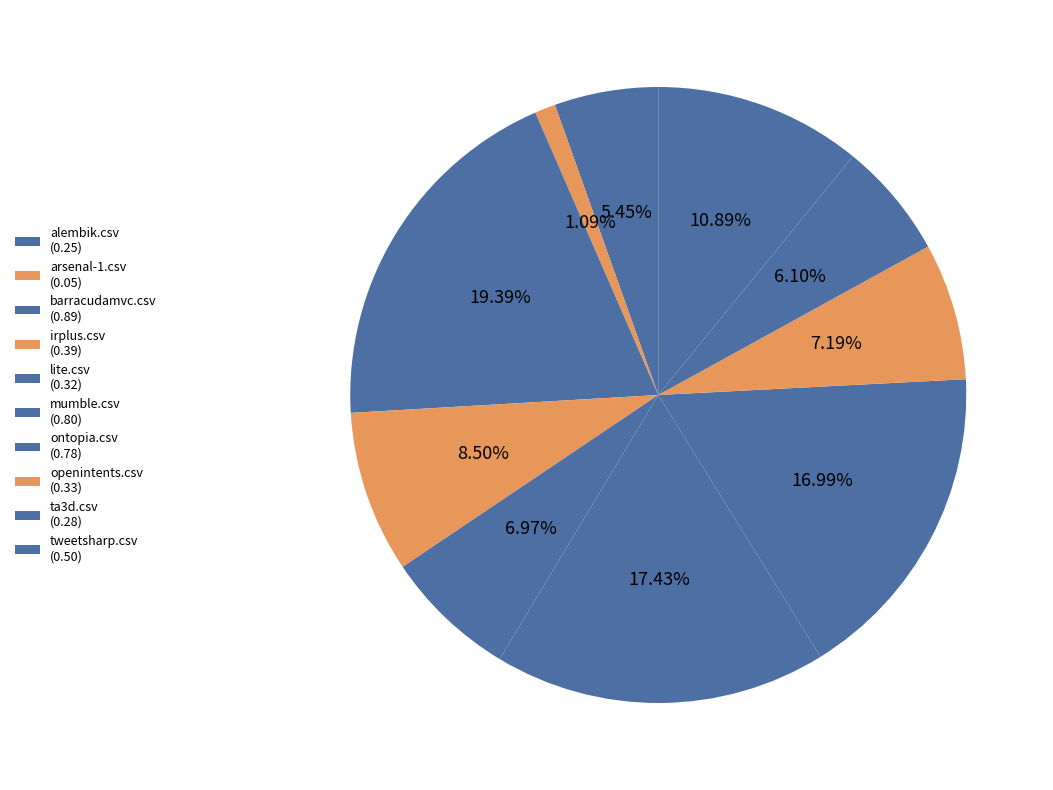

Does barracudamvc.csv represent more than half of the total?

No